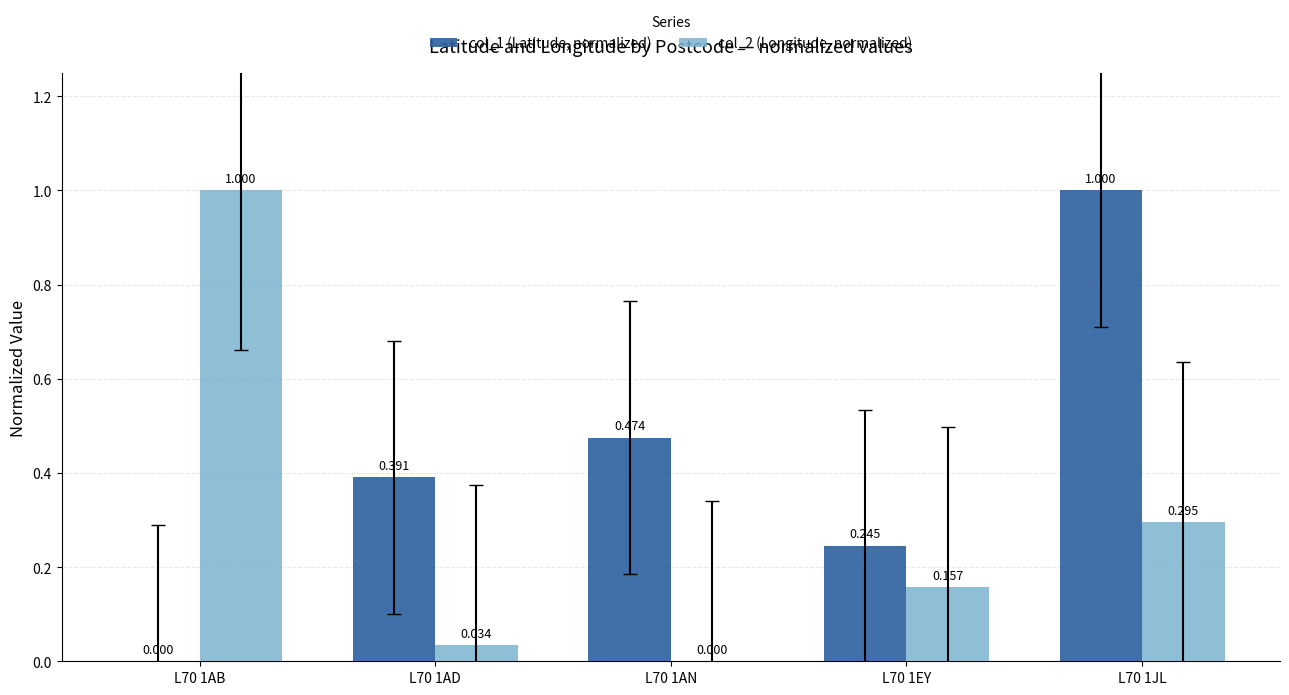

Is the value of col_1 (Latitude, normalized) at L70 1AD greater than the value of col_2 (Longitude, normalized) at L70 1EY?

Yes